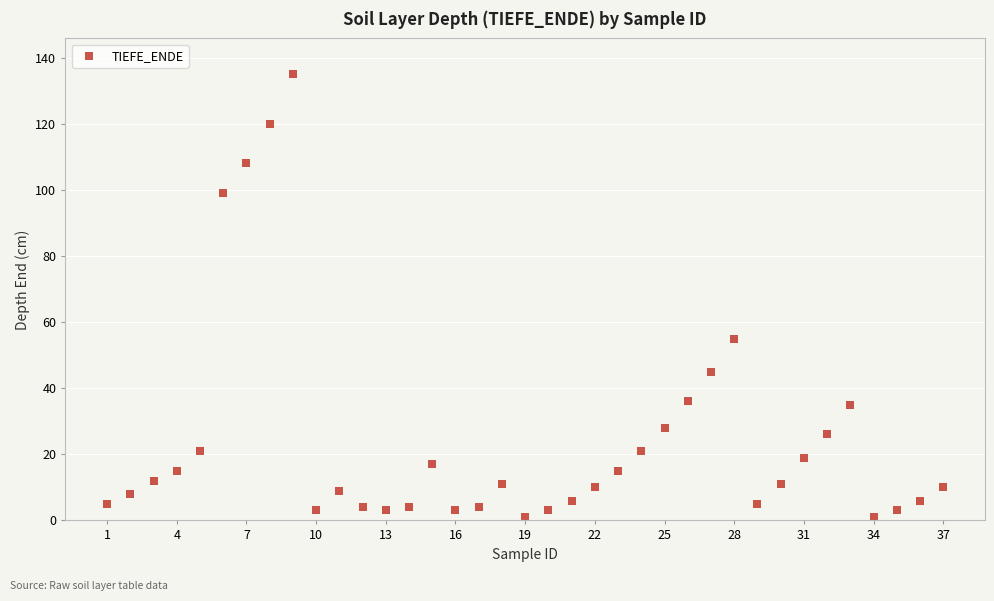

What Y value in the scatter plot is closest to 68?

55